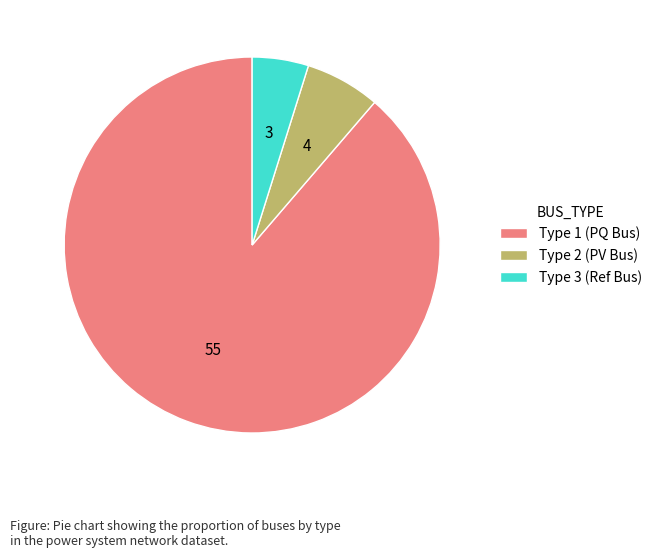

Which category accounts for the majority?

Type 1 (PQ Bus)